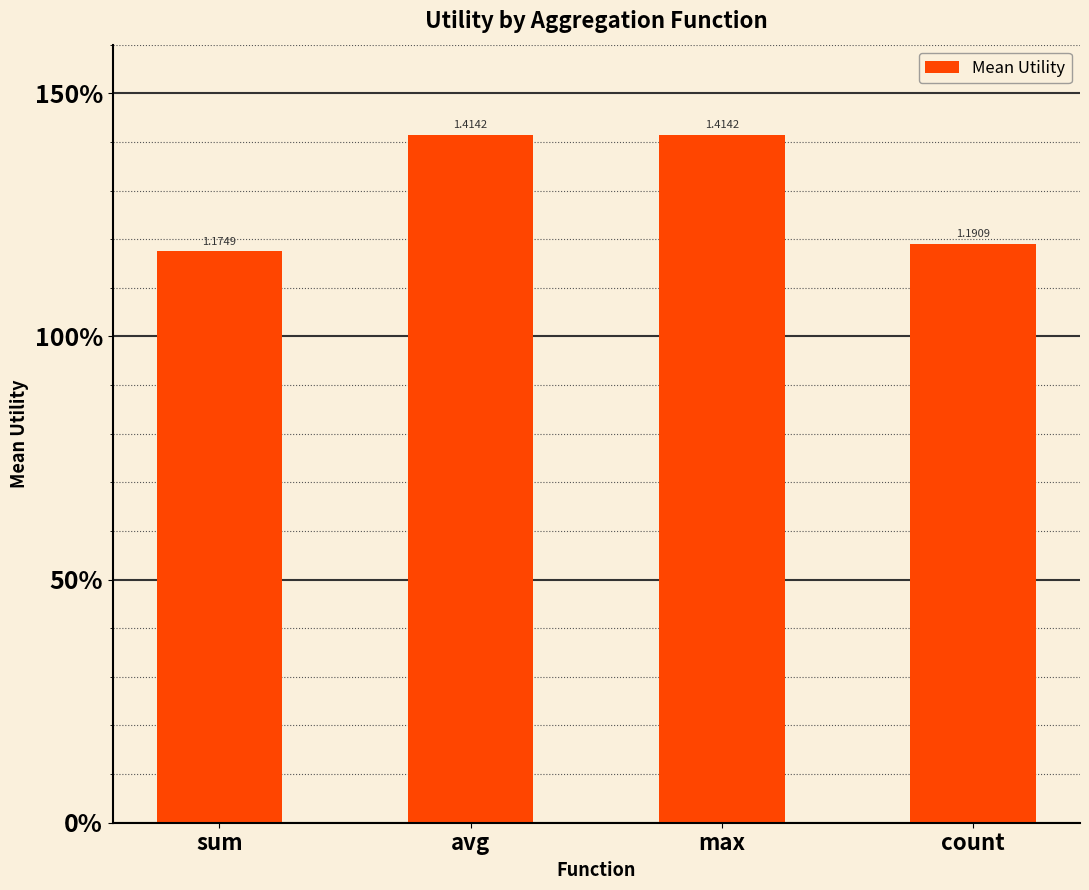

Are the bars horizontal?

No